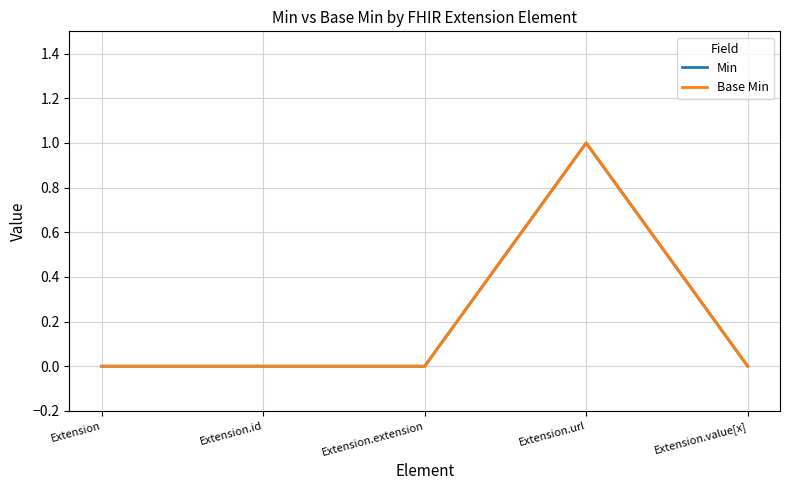

Which series has the largest range (max minus min)?

Min